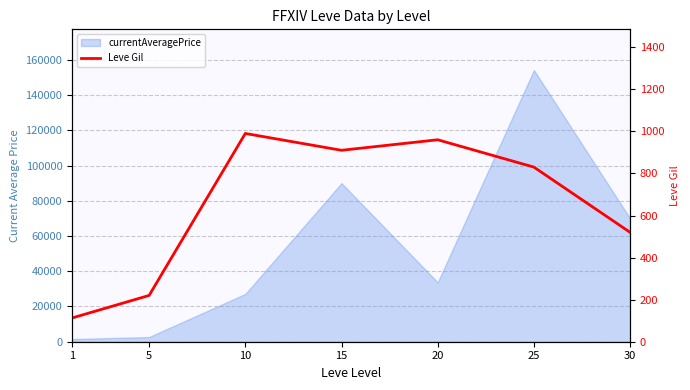

True or false: the data shows 33 at 1.

False